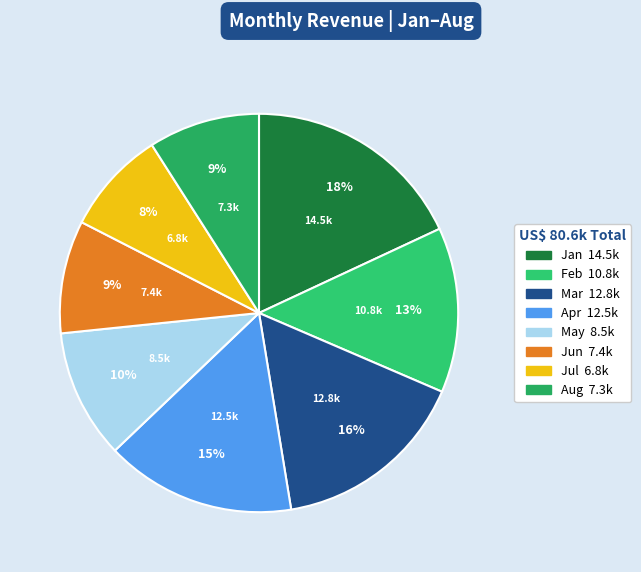

Rank the categories by value from lowest to highest.

Jul, Aug, Jun, May, Feb, Apr, Mar, Jan